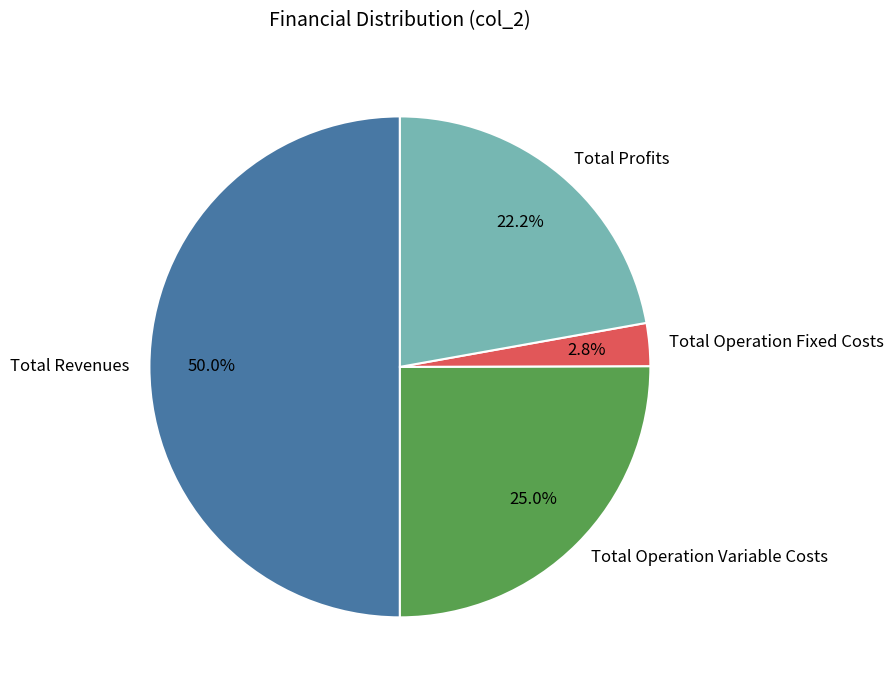

The Total Operation Variable Costs slice represents 25% of the pie. True or false?

True